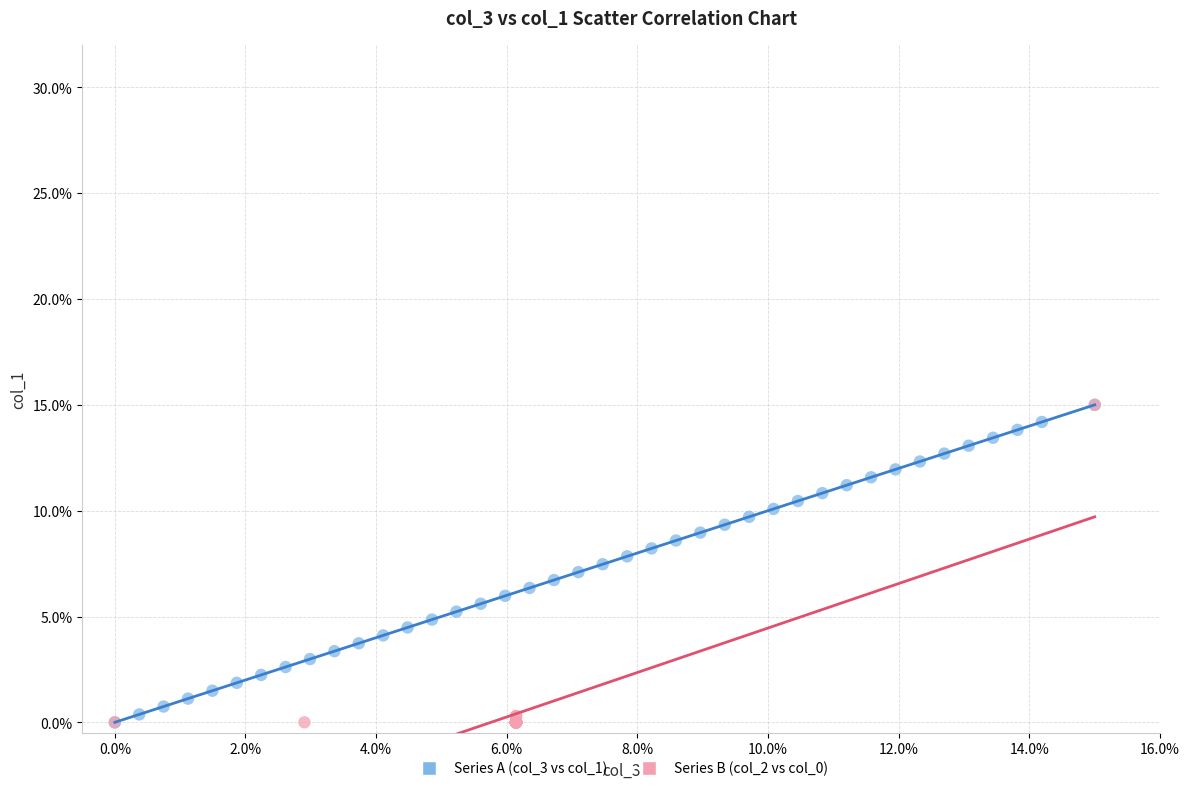

What are all the series names shown in the legend?

Series A (col_3 vs col_1), Series B (col_2 vs col_0)